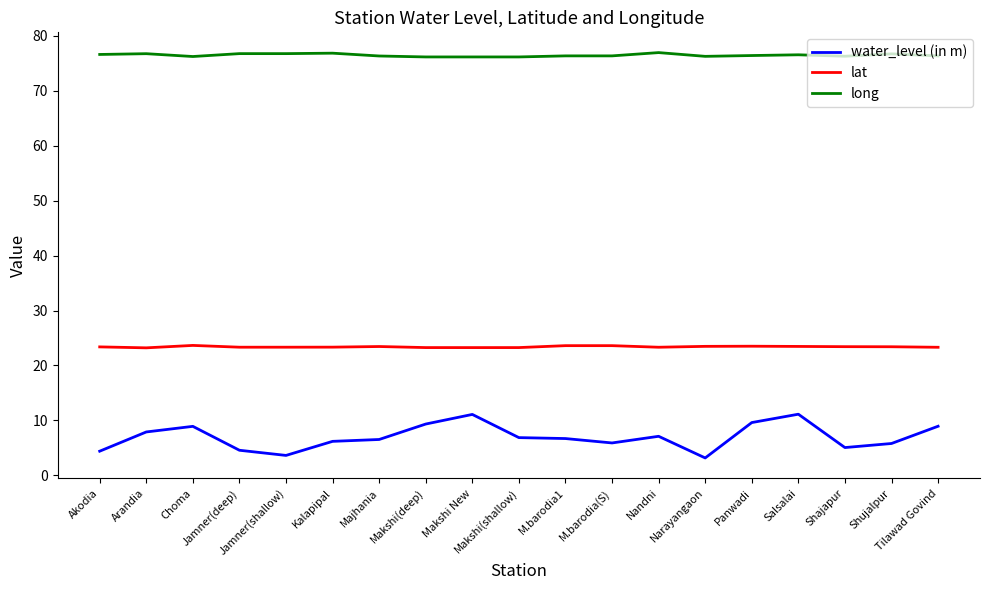

Which series has the largest range (max minus min)?

water_level (in m)